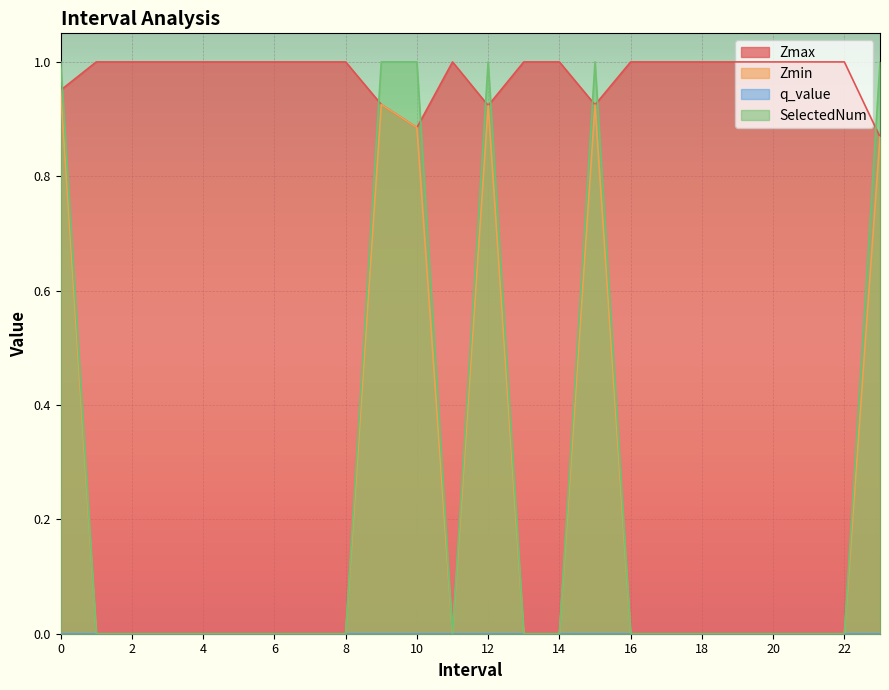

How many positive values does the SelectedNum series have?

6